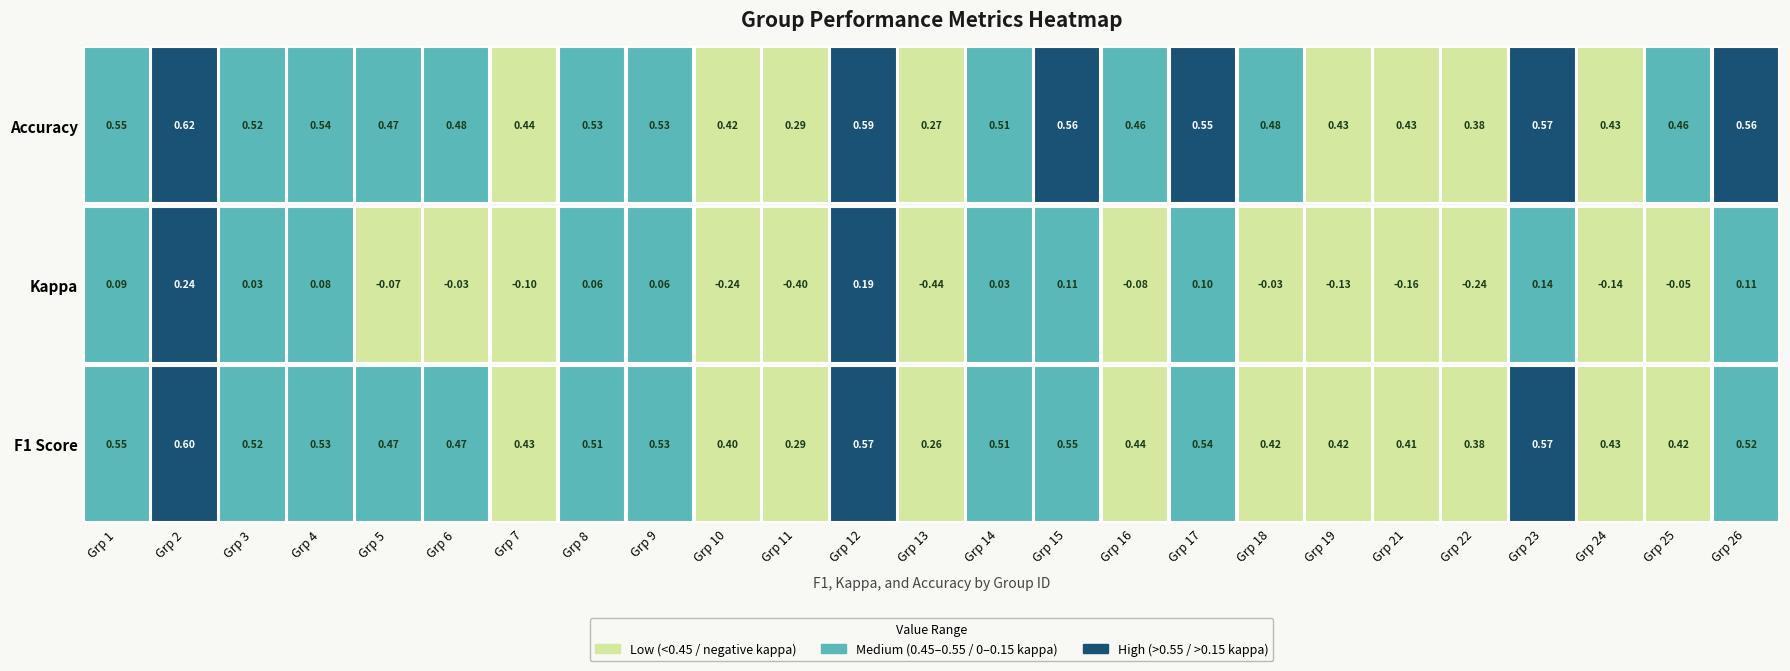

List the series in order of their peak value, highest first.

accuracy, f1, kappa